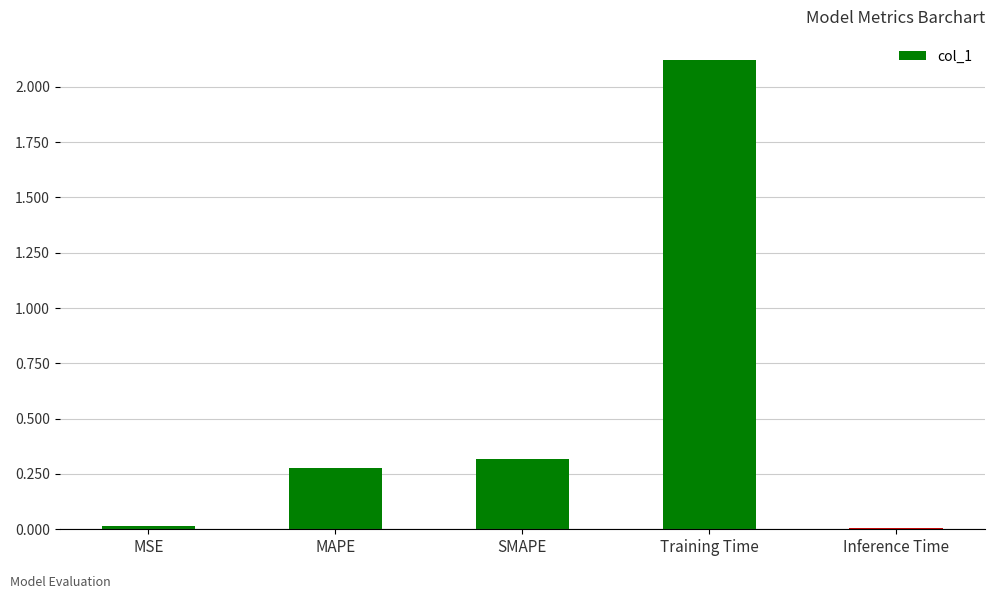

What is the greatest value displayed?

2.1